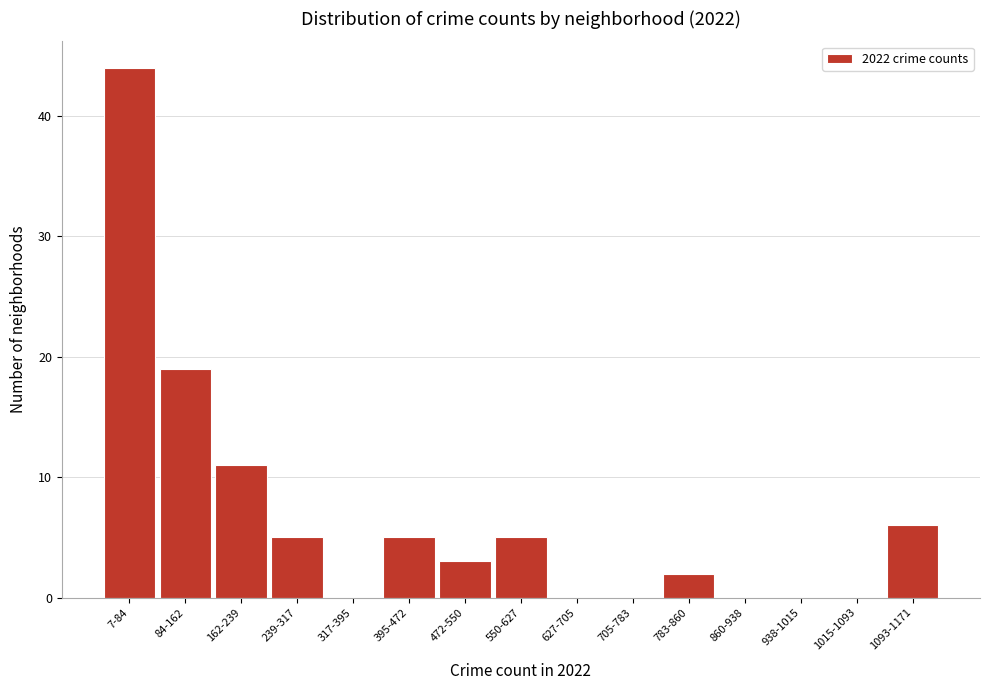

Reading left to right, what are all the values shown in this chart?

7-84=44	84-162=19	162-239=11	239-317=5	317-395=0	395-472=5	472-550=3	550-627=5	627-705=0	705-783=0	783-860=2	860-938=0	938-1015=0	1015-1093=0	1093-1171=6